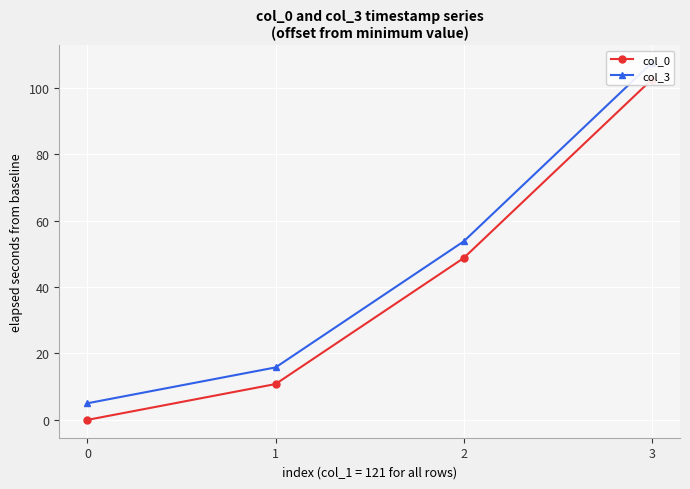

Is it true that col_3 equals 107.6 at 3?

True